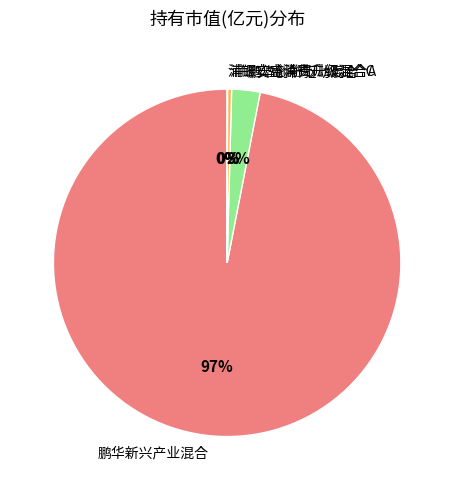

Which has a higher value, 浦银安盛消费升级混合A or 鹏华创新驱动混合?

鹏华创新驱动混合